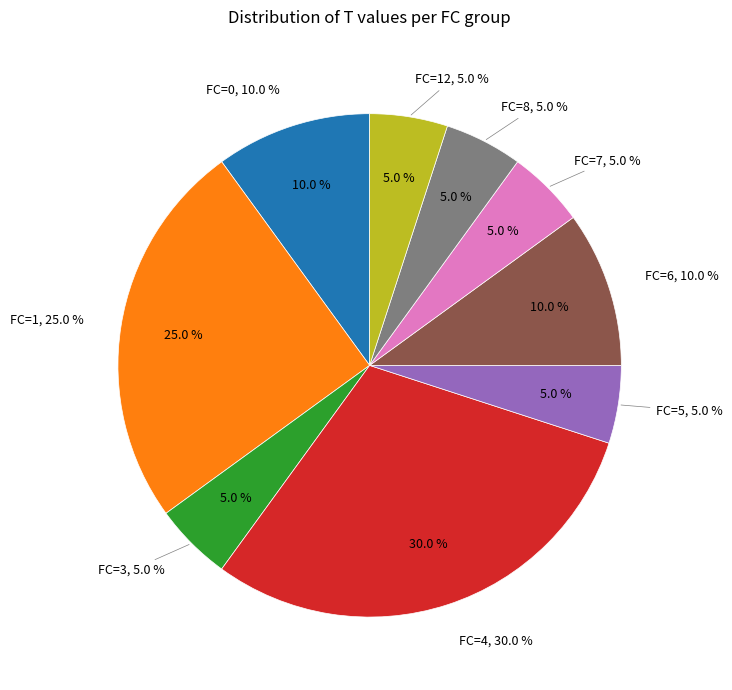

What is the change in value from FC=5 to FC=6?

+1